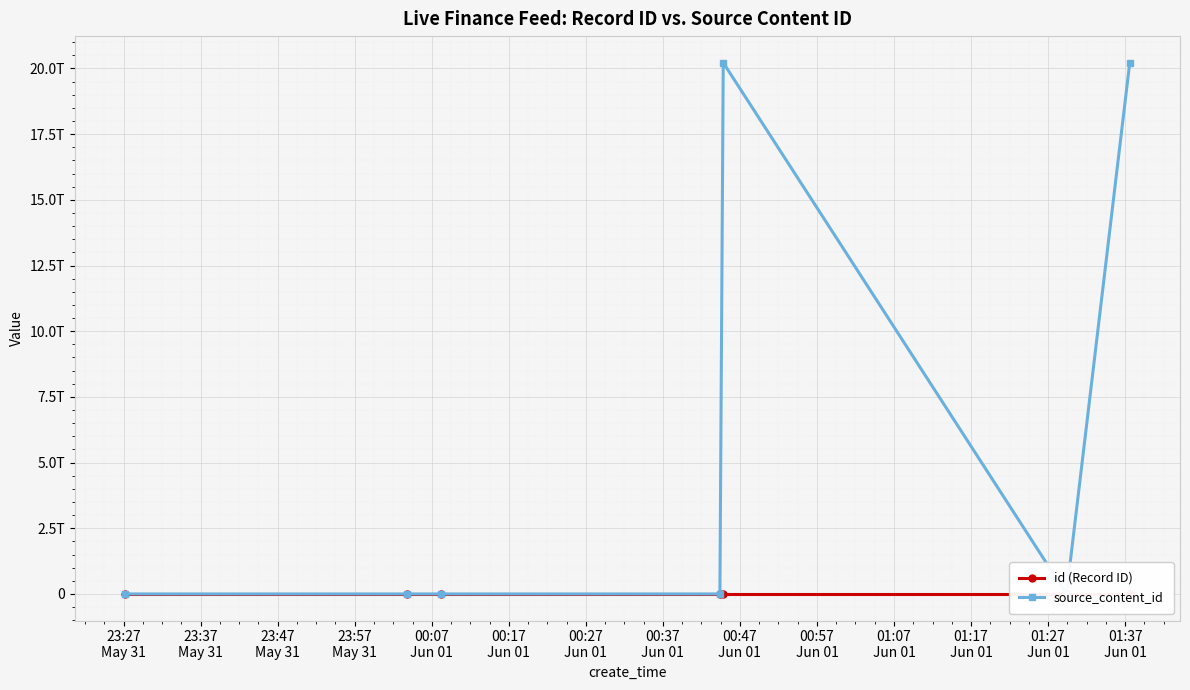

Reading left to right, transcribe all the data shown in this chart.

id (Record ID): 2689942	2689957	2689961	2689983	2689984	2690006	2690010
source_content_id: 0	0	0	0	20220601004554	0	20220601013913